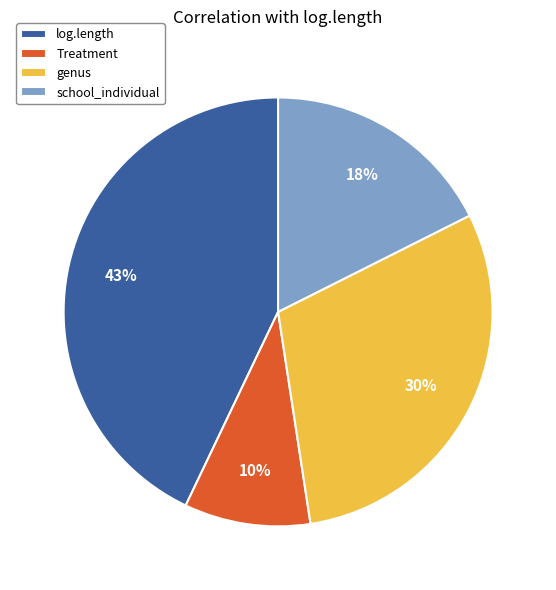

Count the number of slices in the pie.

4